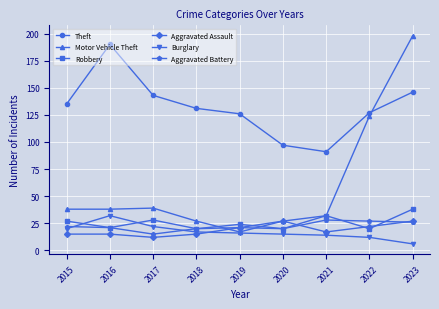

How many times do Burglary and Aggravated Assault cross each other?

1